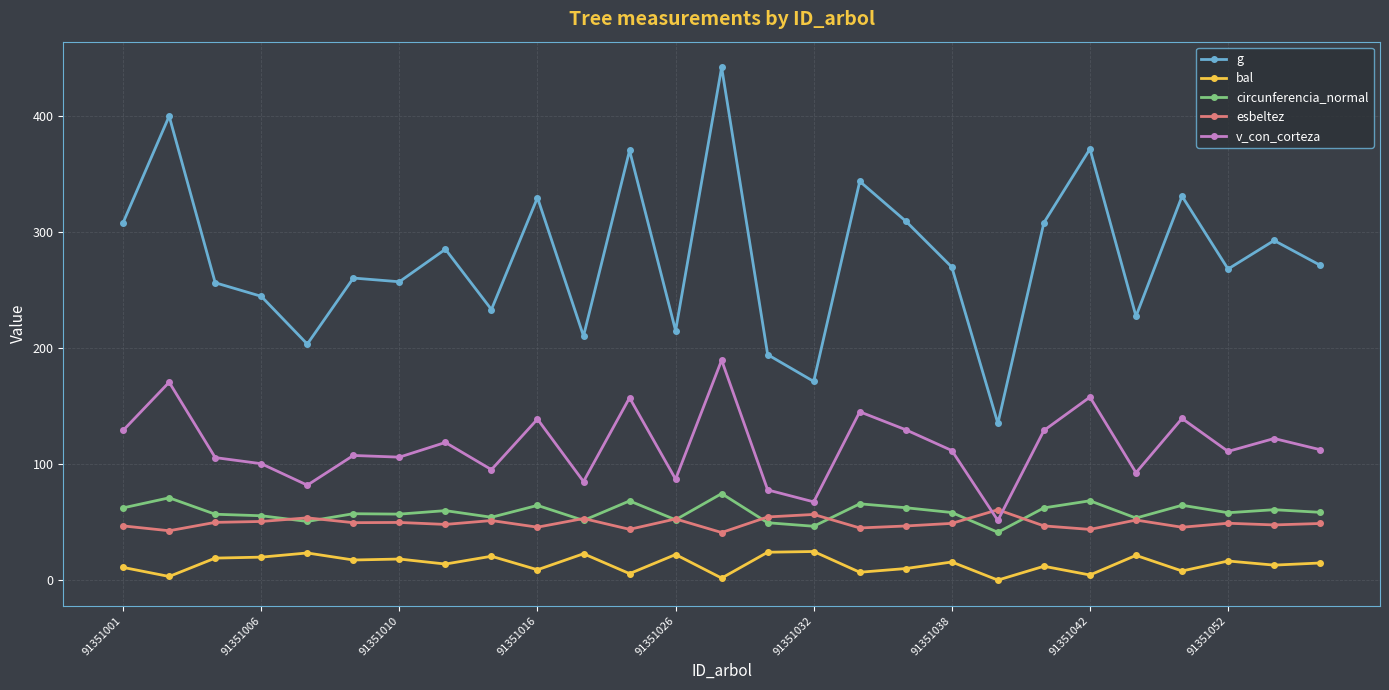

Which series has the largest total across all categories?

g